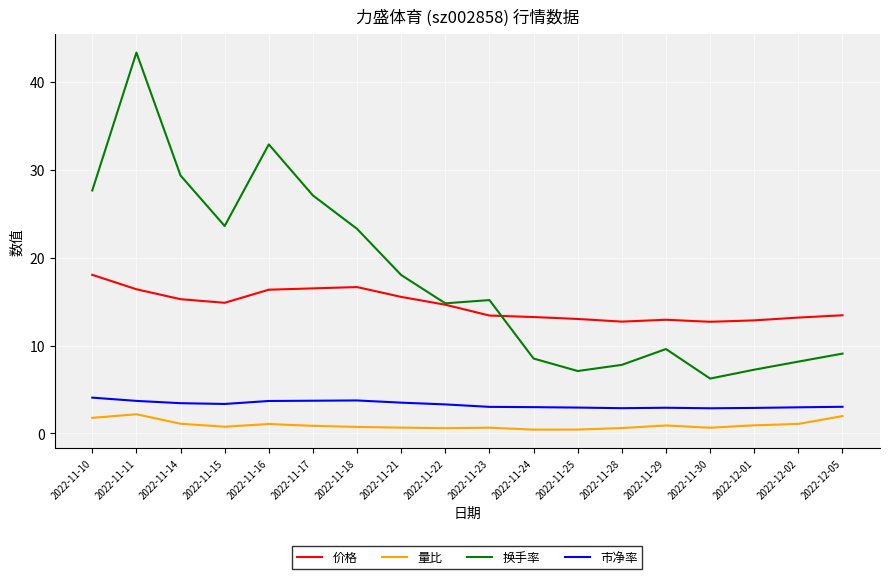

What is the maximum value for 价格?

18.0